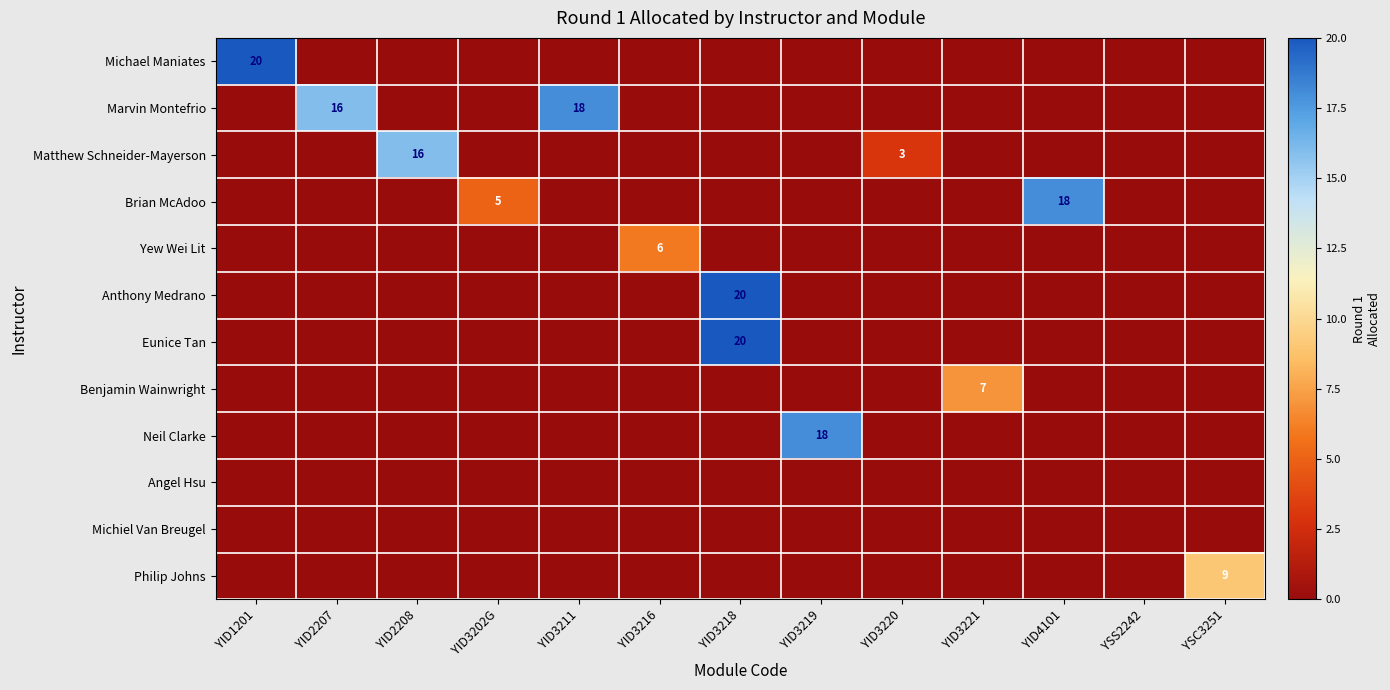

The value of Anthony Medrano at YID3218 is 28. True or false?

False